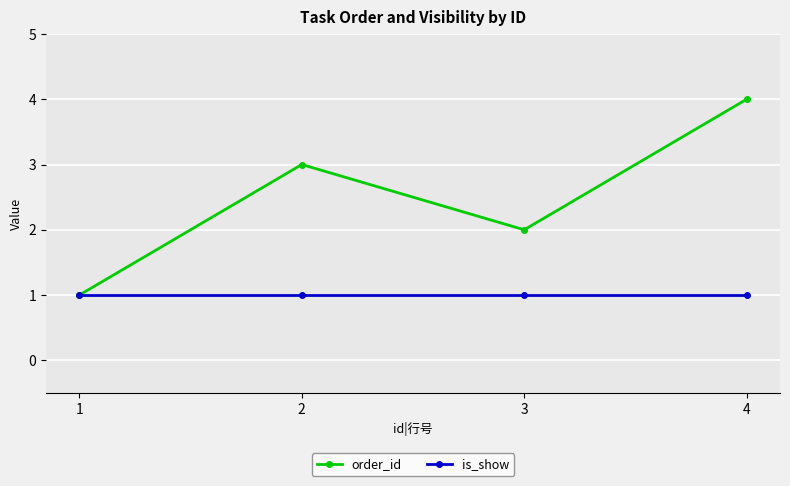

Is it true that is_show equals 1 at 1?

True